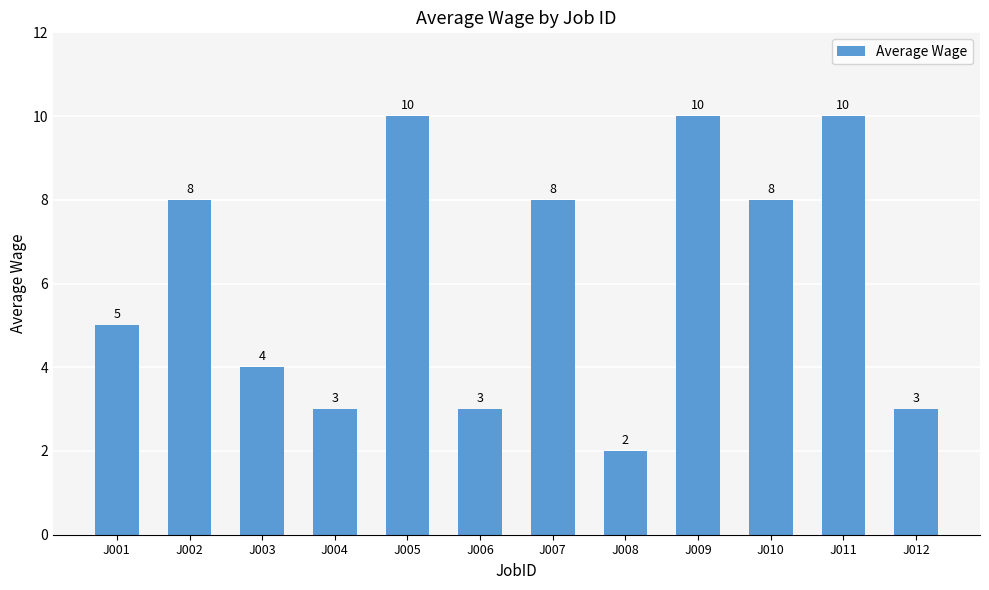

What is the change in value from J001 to J010?

+3